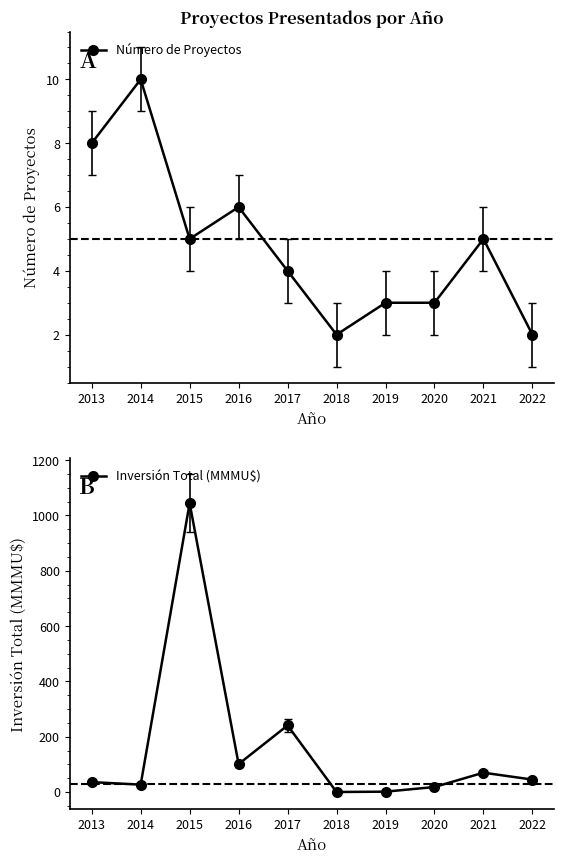

Is it true that Número de Proyectos equals 10.0 at 2014?

True